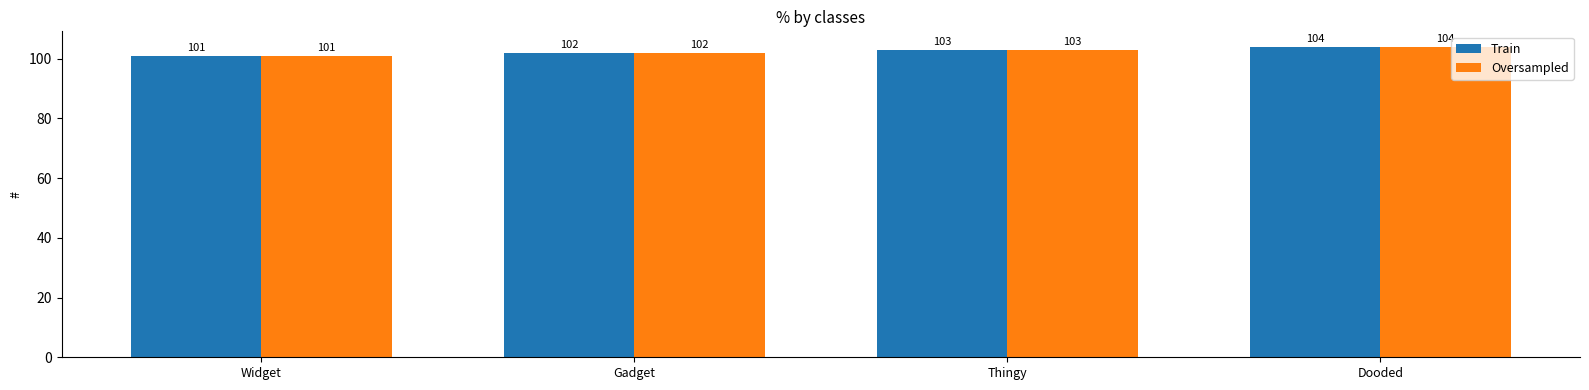

Reading left to right, extract all data points from this chart.

Train: 101	102	103	104
Oversampled: 101	102	103	104